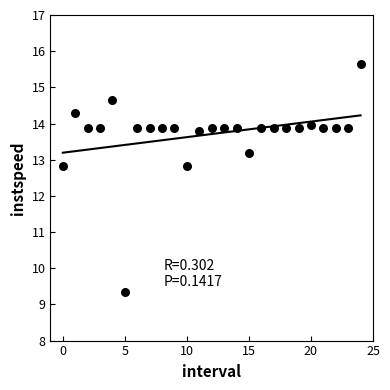

What is the range of Y values (max minus min)?

6.3